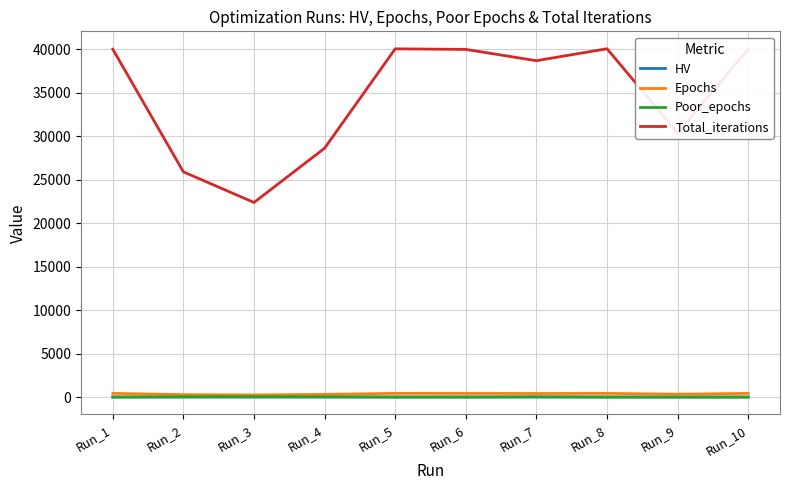

What is the lowest value of the HV series?

0.8